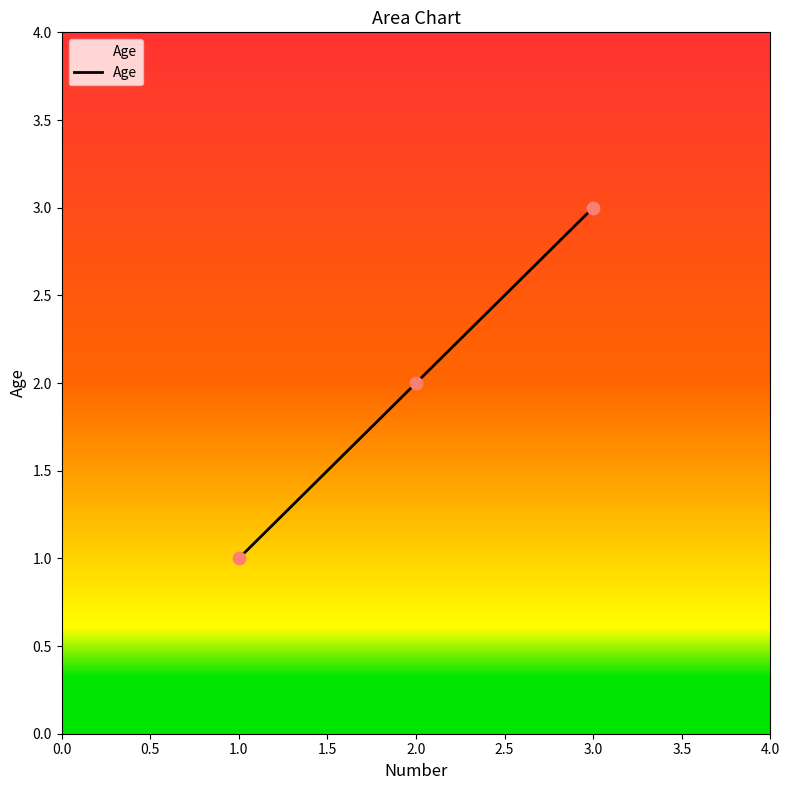

Which has a higher value, 2.0 or 1.0?

2.0